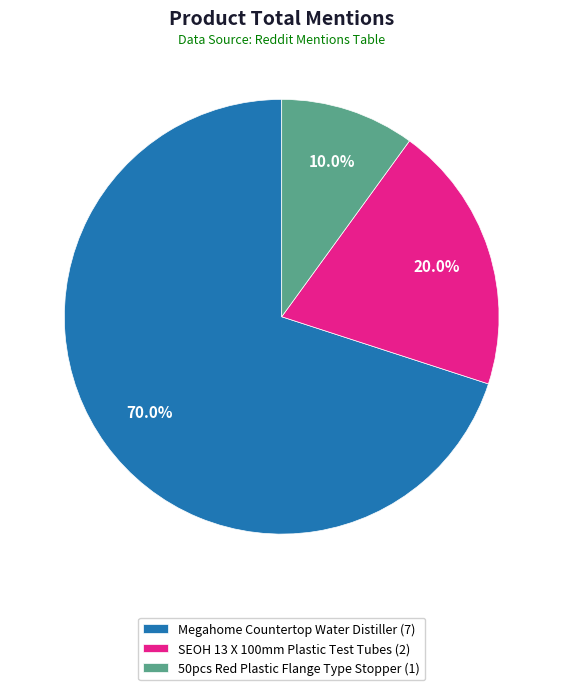

True or false: 50pcs Red Plastic Flange Type Stopper accounts for 10% of the total.

True